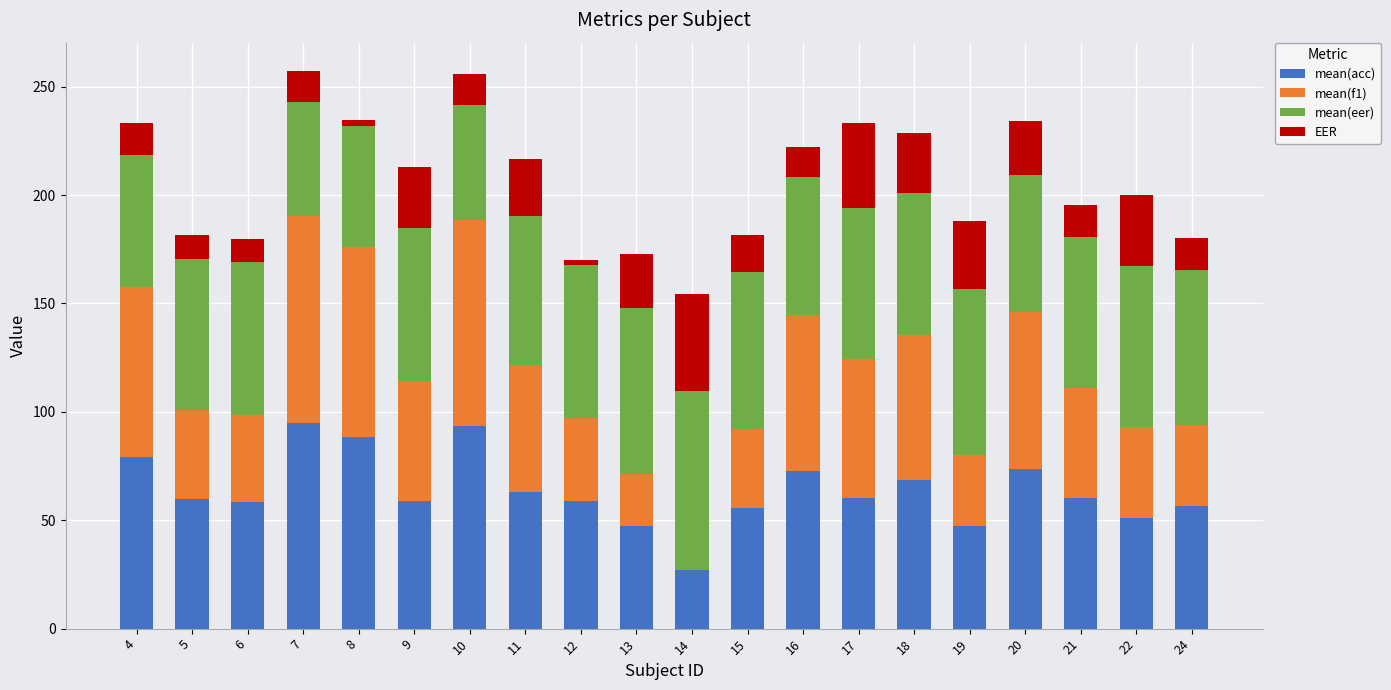

What is the total value across all series at 16?

222.4